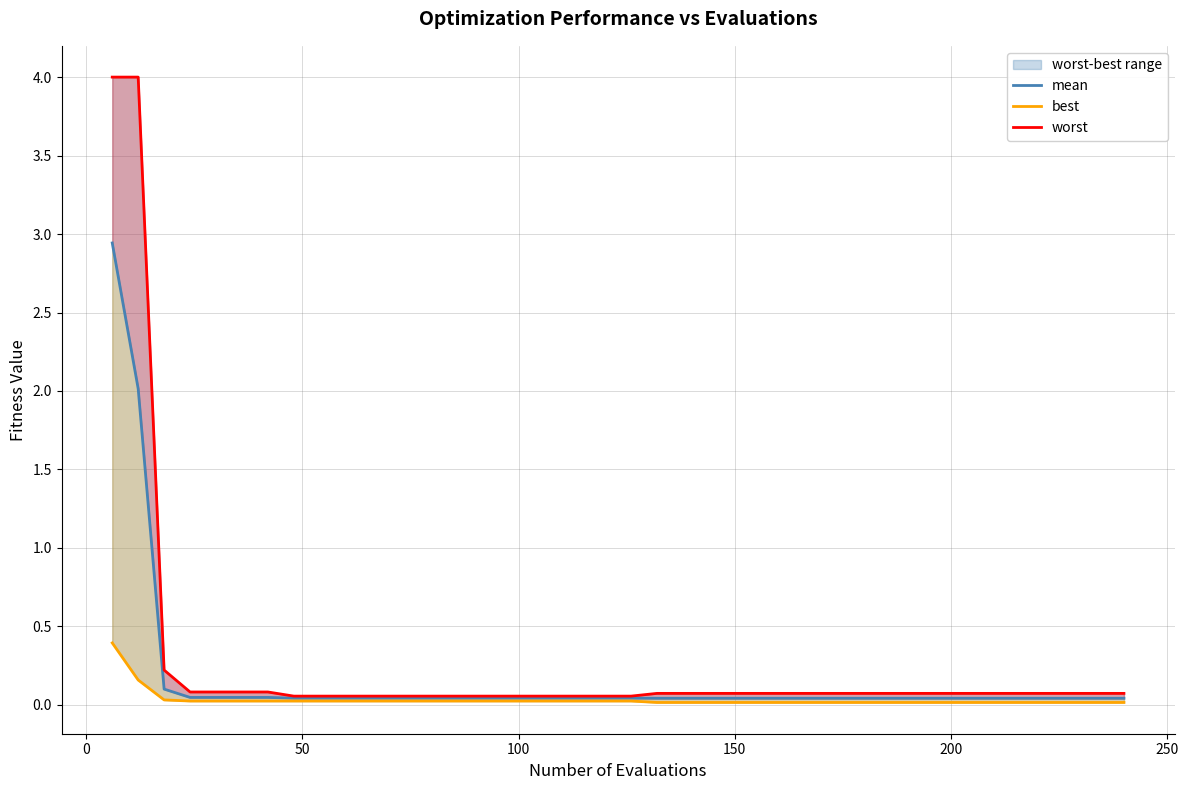

What is the average value of the mean series?

0.2